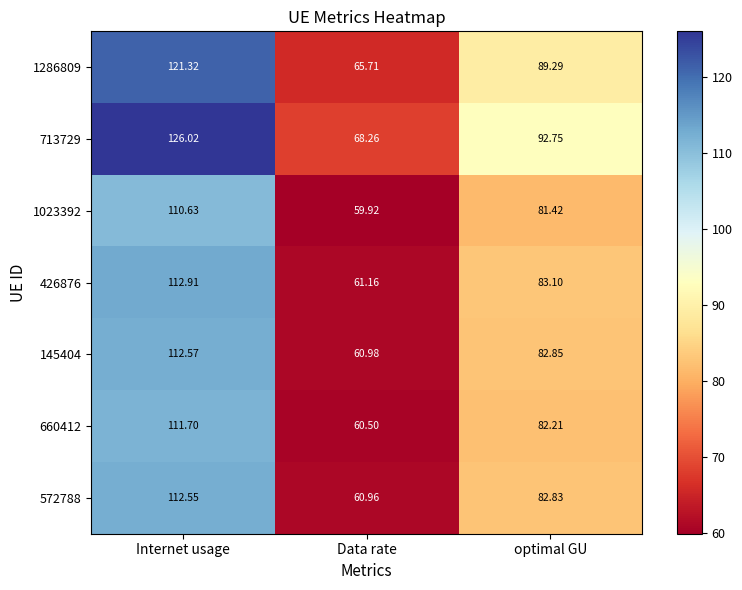

Where does the 145404 series first go above 82?

Internet usage